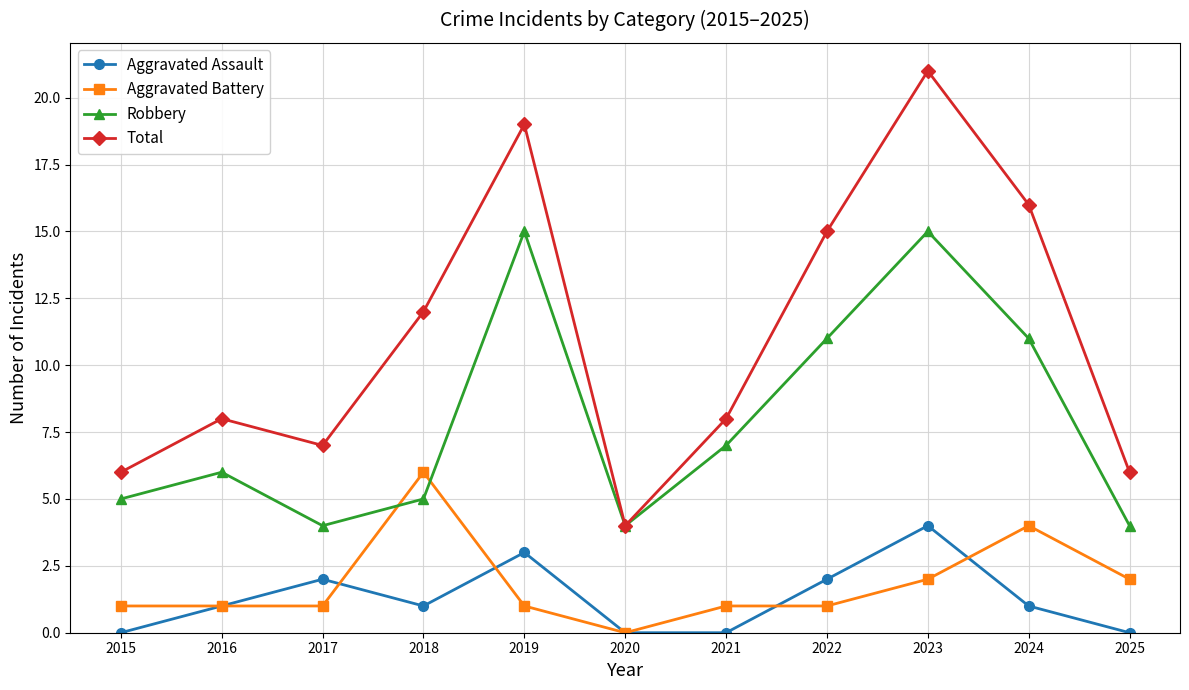

List the series in order of their peak value, lowest first.

Aggravated Assault, Aggravated Battery, Robbery, Total